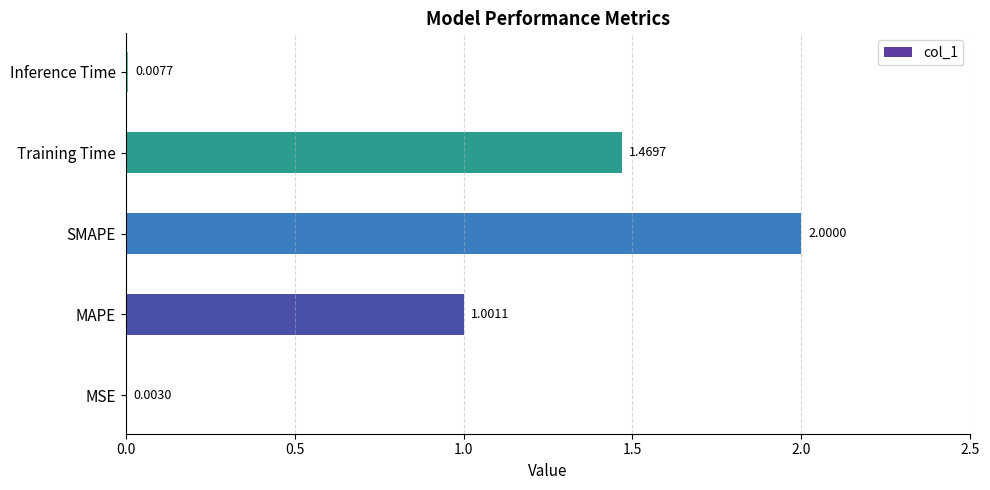

Which has a higher value, Inference Time or MAPE?

MAPE